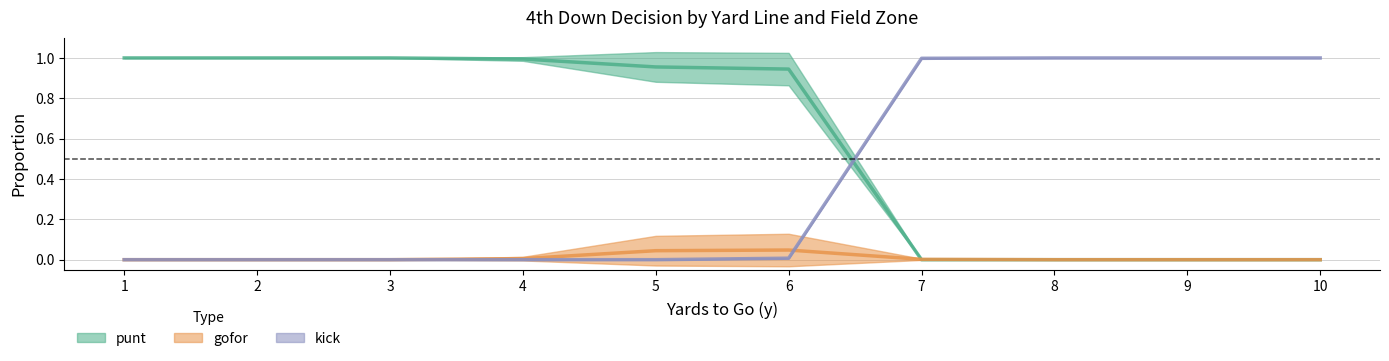

Where do gofor and kick first cross each other?

6 and 7